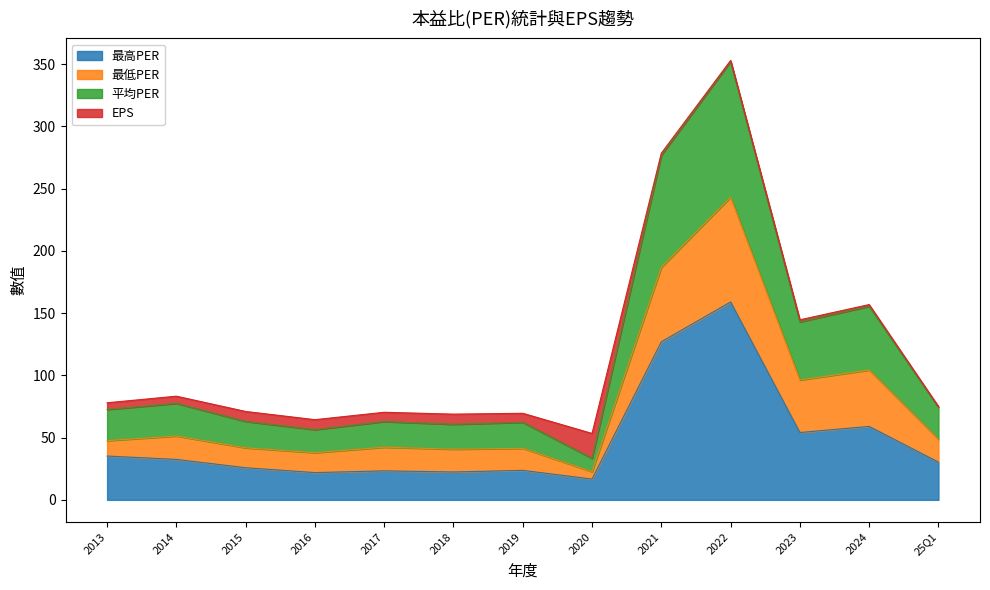

At which category is the sum across all series the highest?

2022